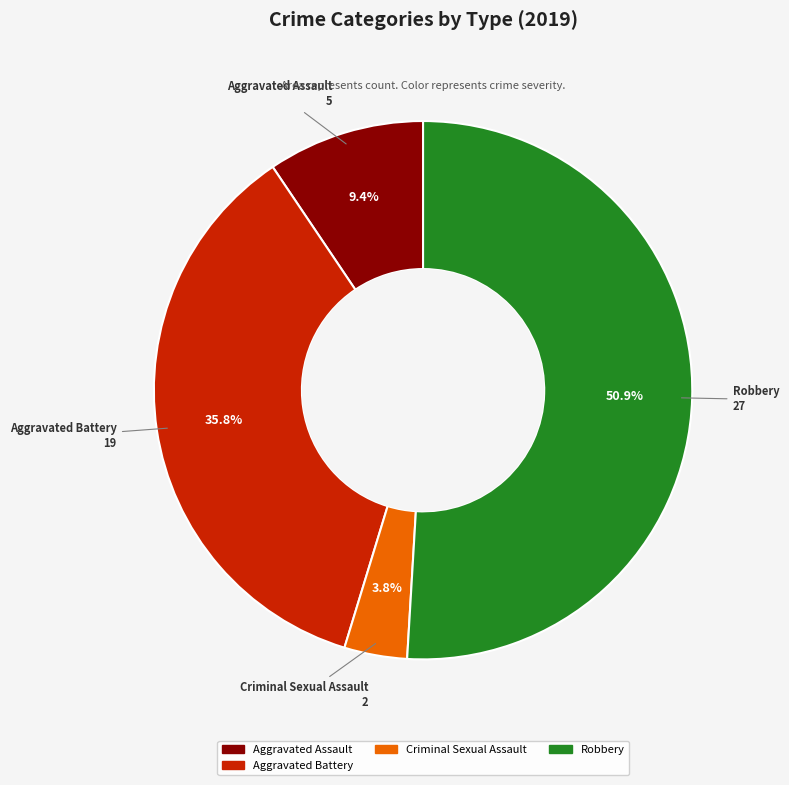

Does any single category account for the majority?

Yes